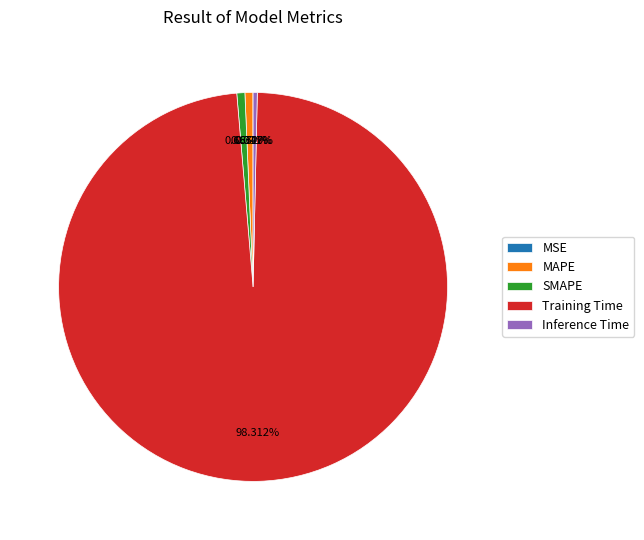

Does any single category account for the majority?

Yes